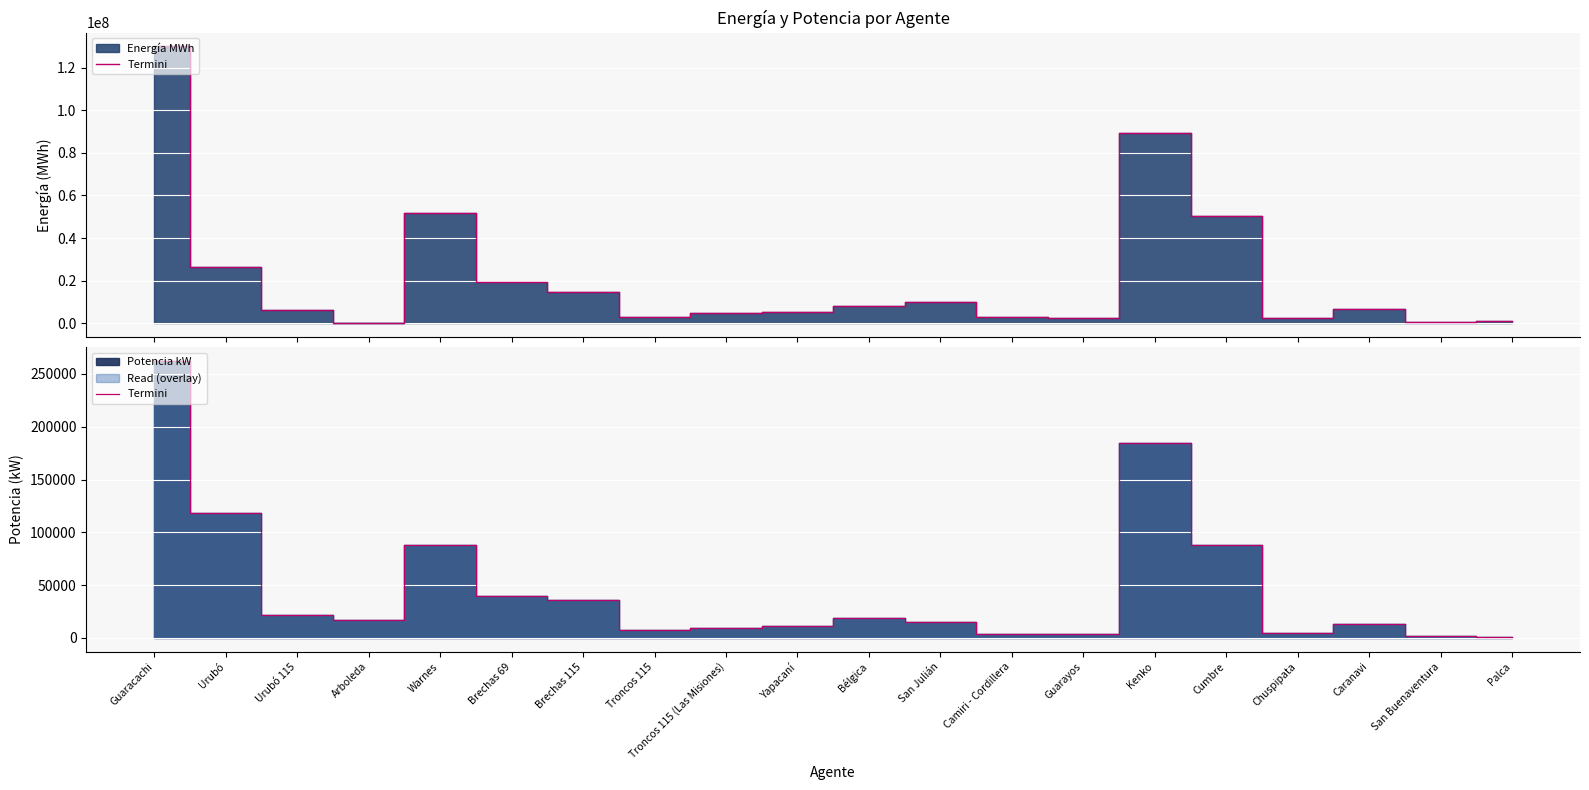

Rank the categories by value from lowest to highest.

Palca, San Buenaventura, Camiri - Cordillera, Guarayos, Chuspipata, Troncos 115, Troncos 115 (Las Misiones), Yapacaní, Caranavi, San Julián, Arboleda, Bélgica, Urubó 115, Brechas 115, Brechas 69, Cumbre, Warnes, Urubó, Kenko, Guaracachi